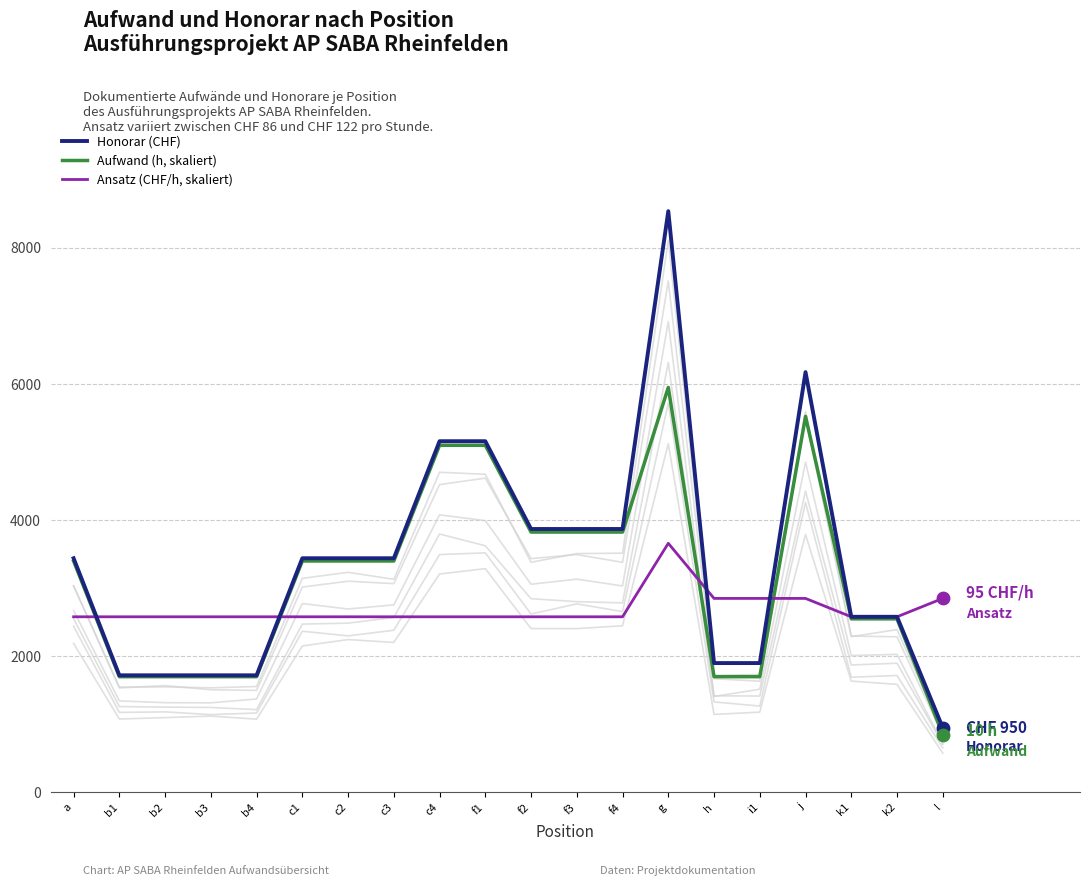

Which series contains the highest Y value?

Honorar (CHF)